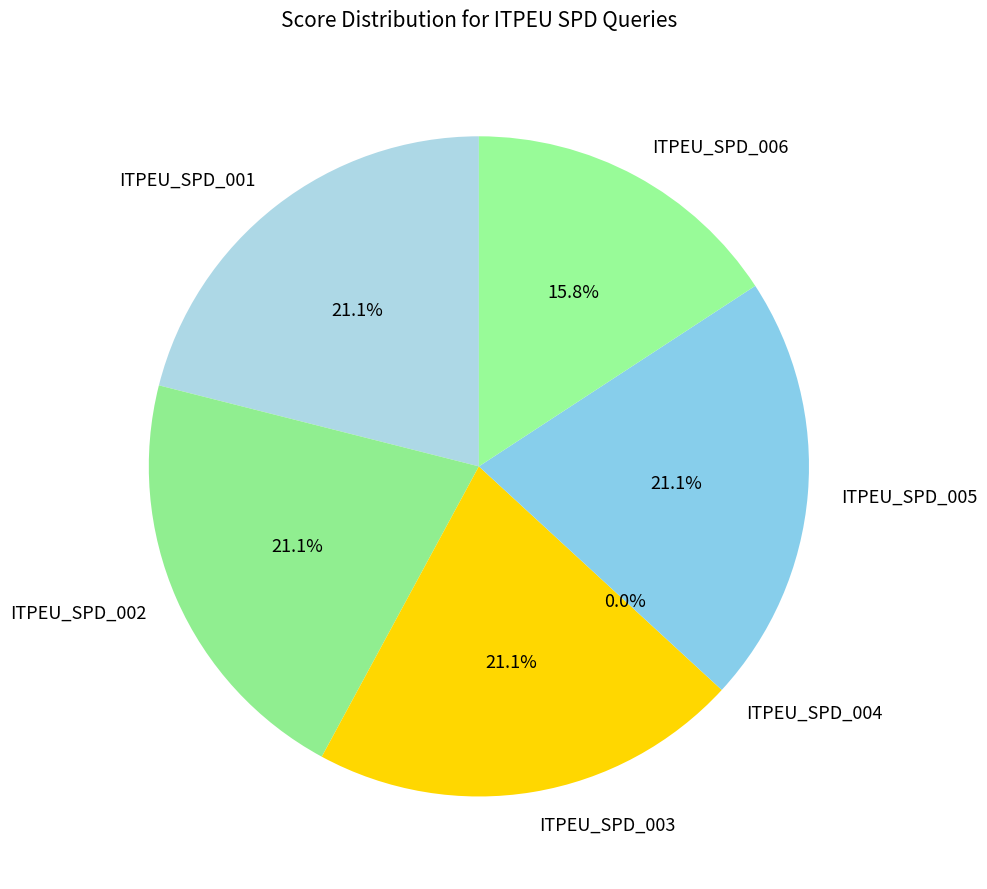

How many slices are in this pie chart?

6